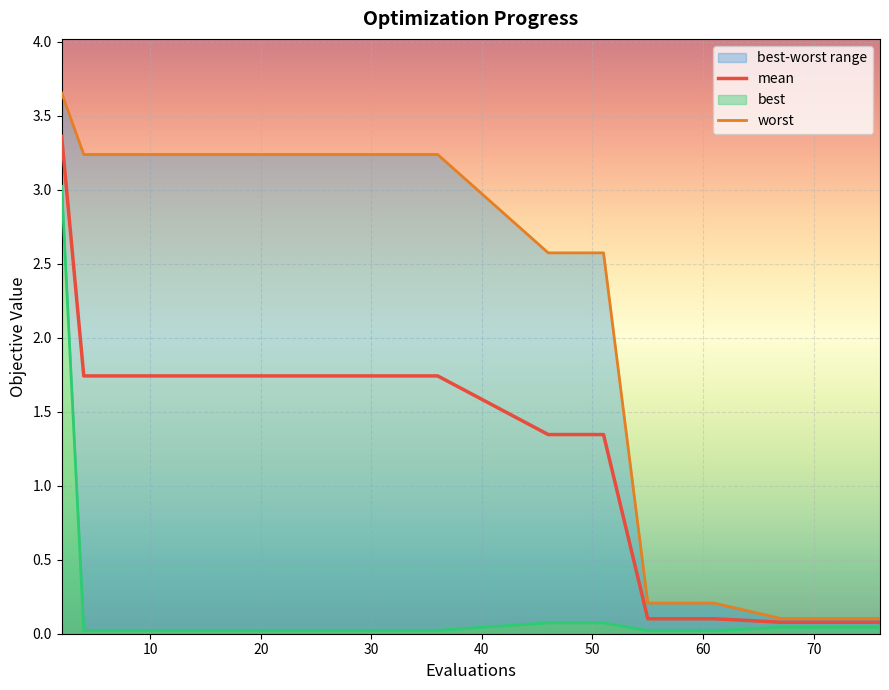

What is the highest value of the mean series?

3.4